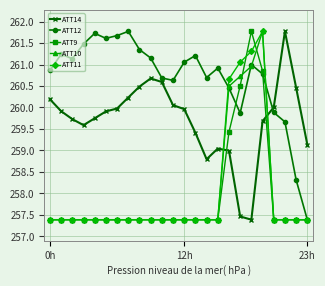

At how many categories does at least one series exceed 258?

24